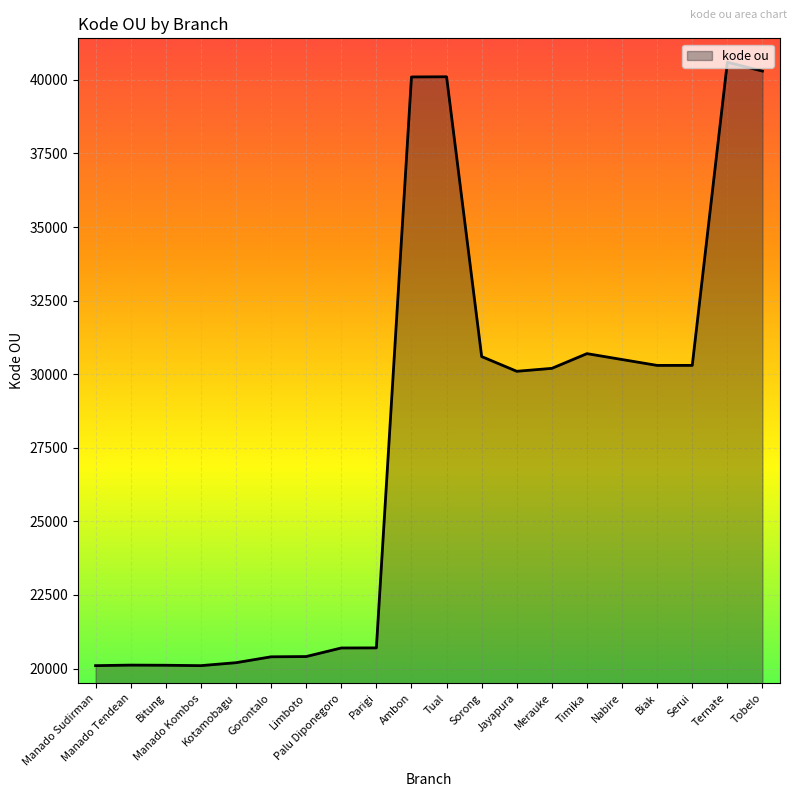

What is the ratio of the value at Jayapura to the value at Parigi?

1.5